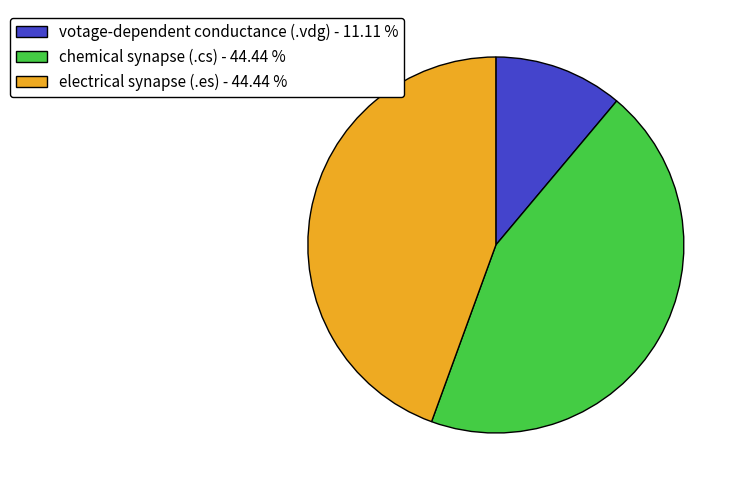

Which slice is the smallest?

votage-dependent conductance (.vdg)